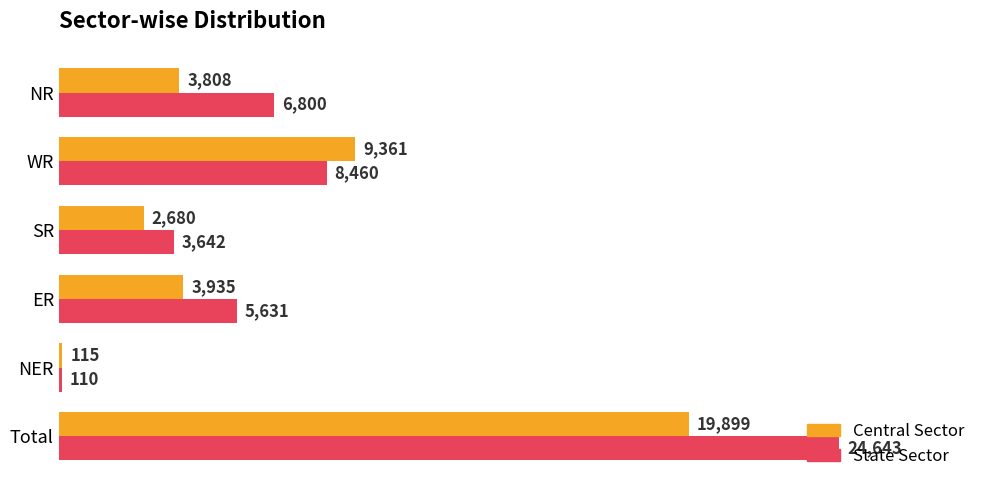

Rank the categories by Central Sector value from highest to lowest.

Total, WR, ER, NR, SR, NER